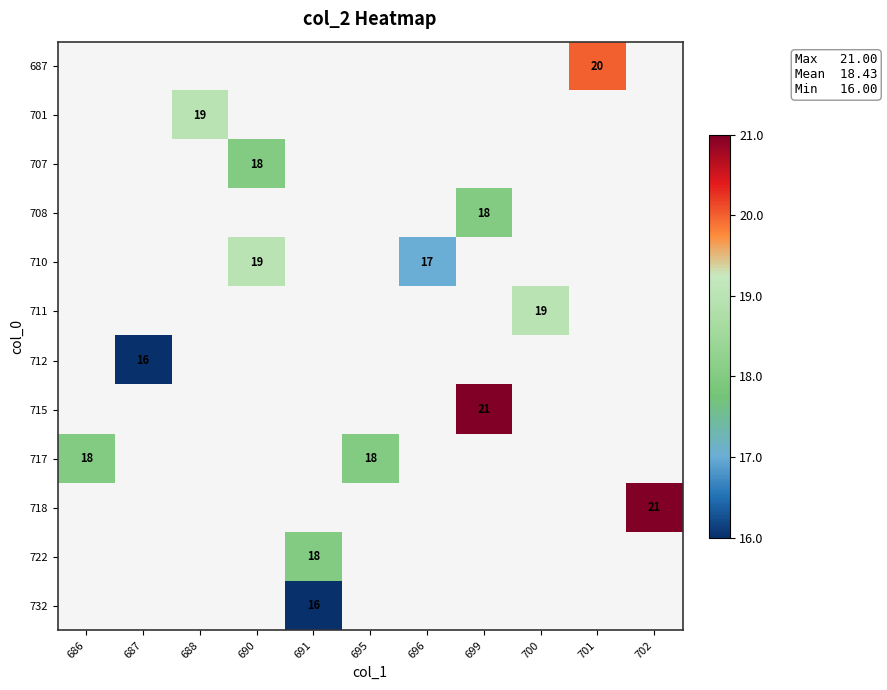

Which category has the highest value across all series?

699